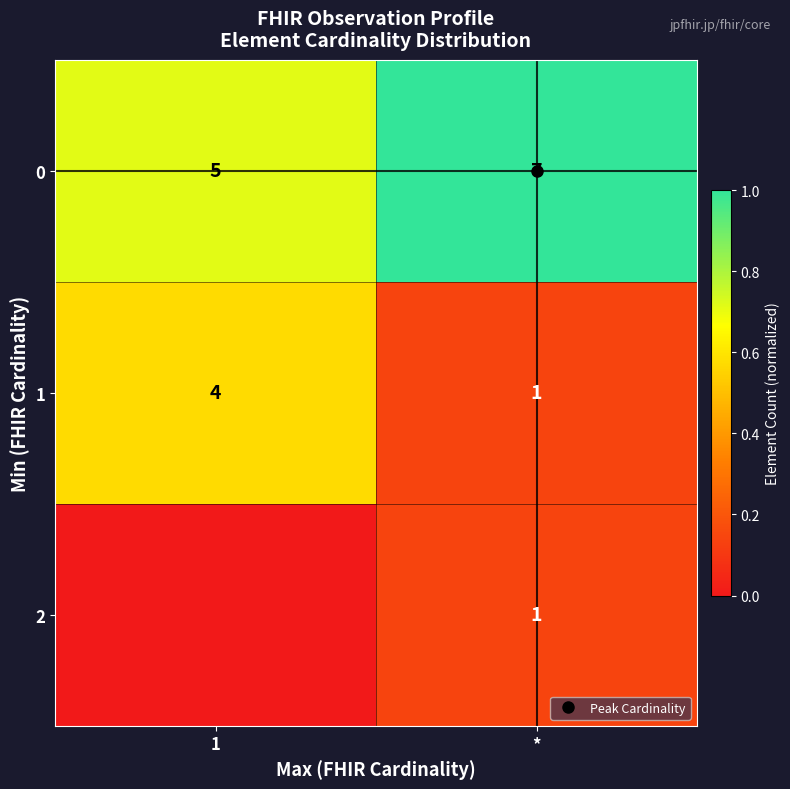

What is the spread (max minus min) of values at *?

0.9